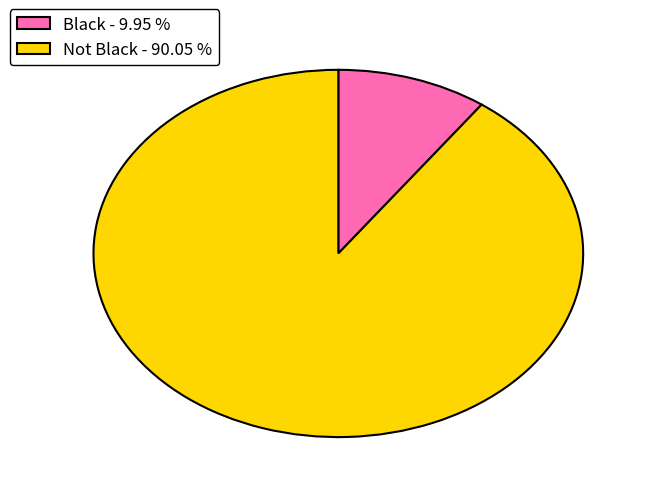

Is the sum of Not Black - 90.05 % and Black - 9.95 % greater than half?

Yes